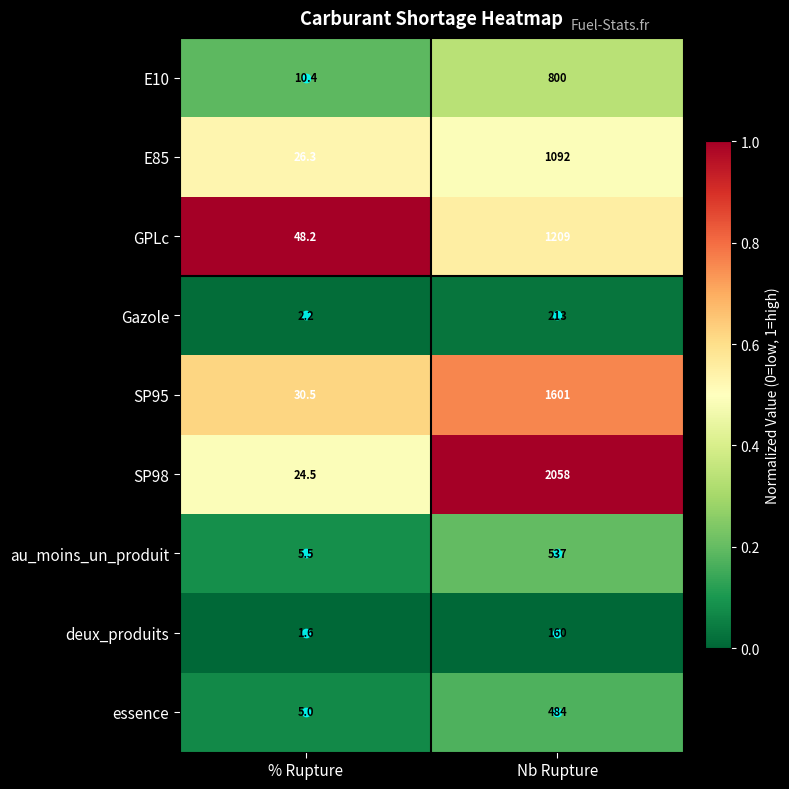

Rank the series at % Rupture from highest to lowest value.

GPLc, SP95, E85, SP98, E10, au_moins_un_produit, essence, Gazole, deux_produits